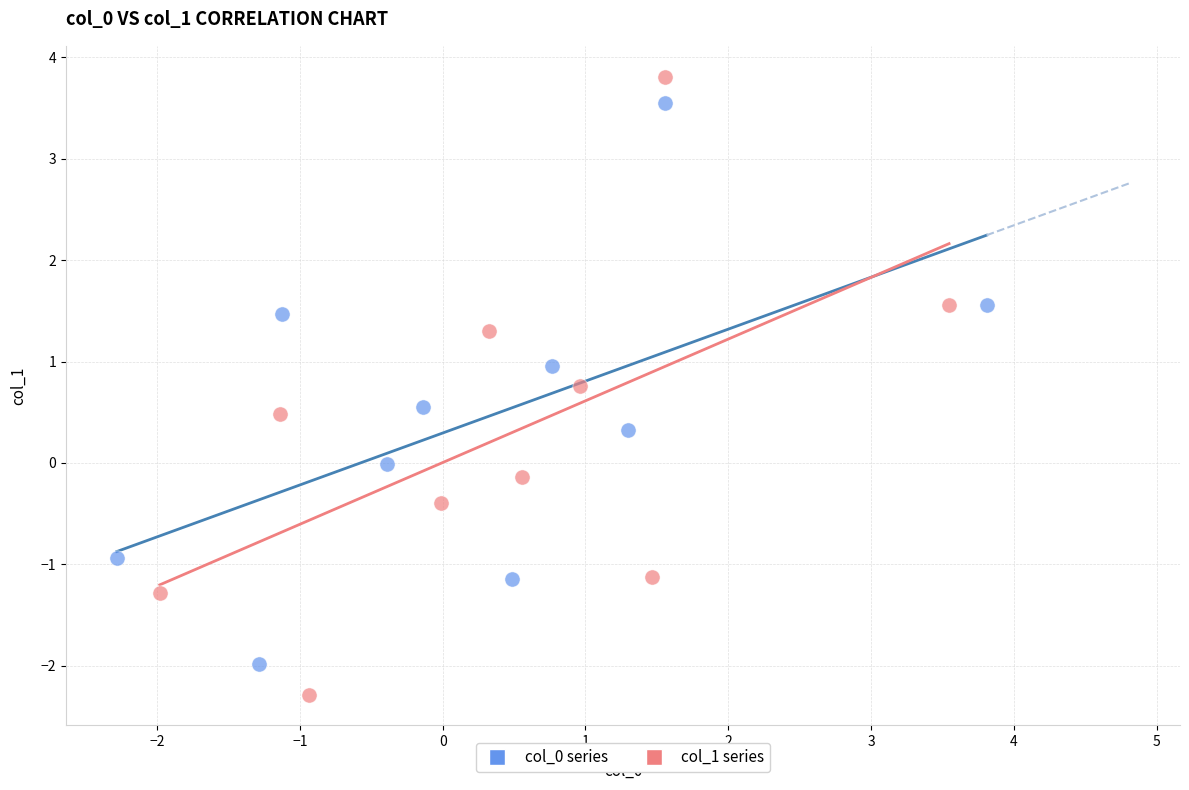

Which series contains the highest Y value?

col_1 series